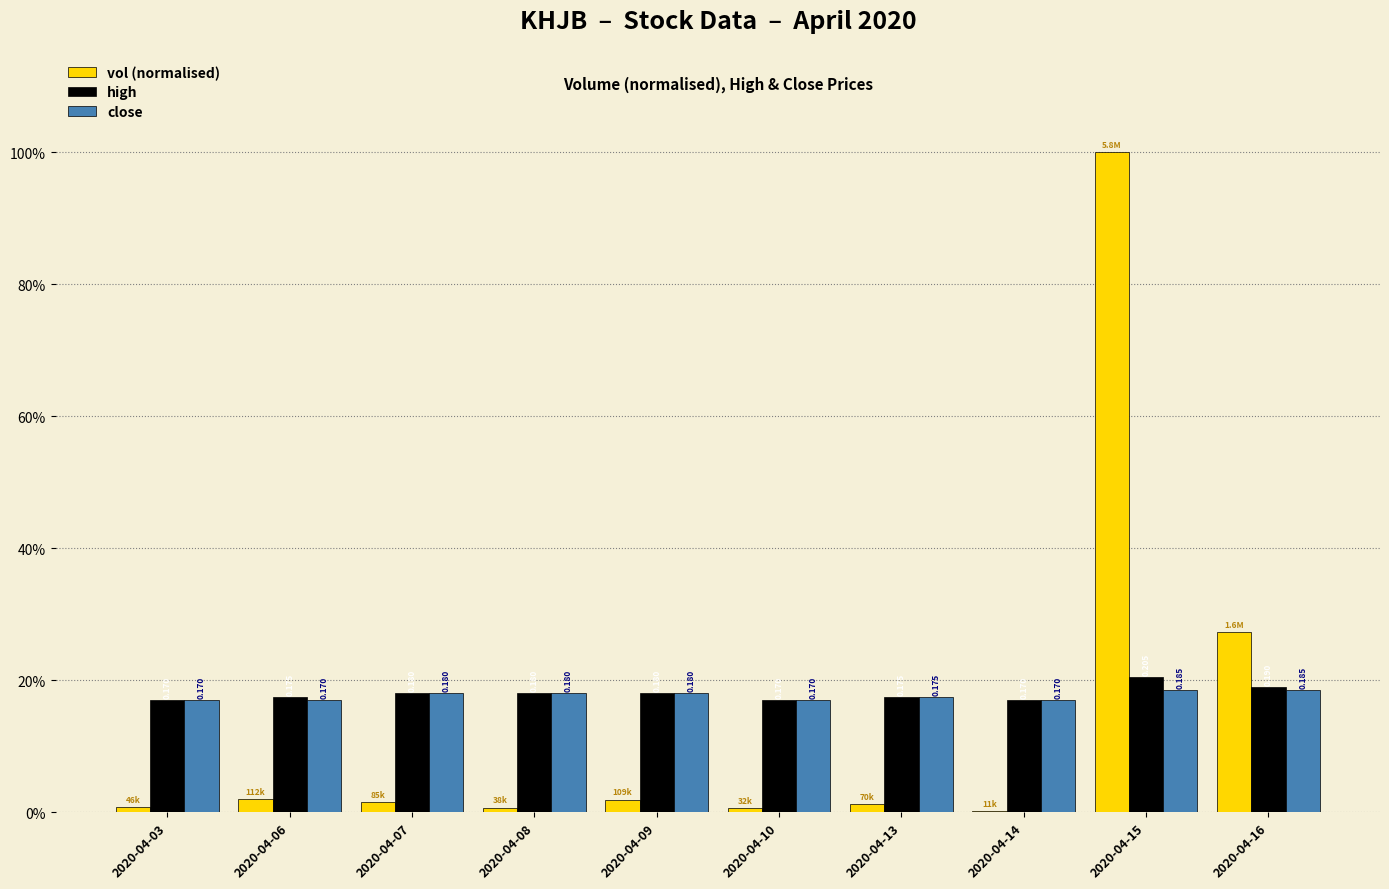

Which series changed the most between 2020-04-03 and 2020-04-15?

vol (normalised)